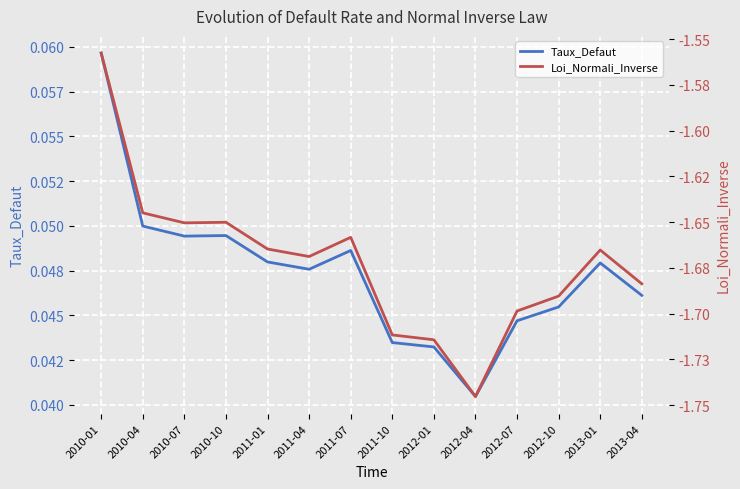

Which series has the widest spread of values?

Loi_Normali_Inverse